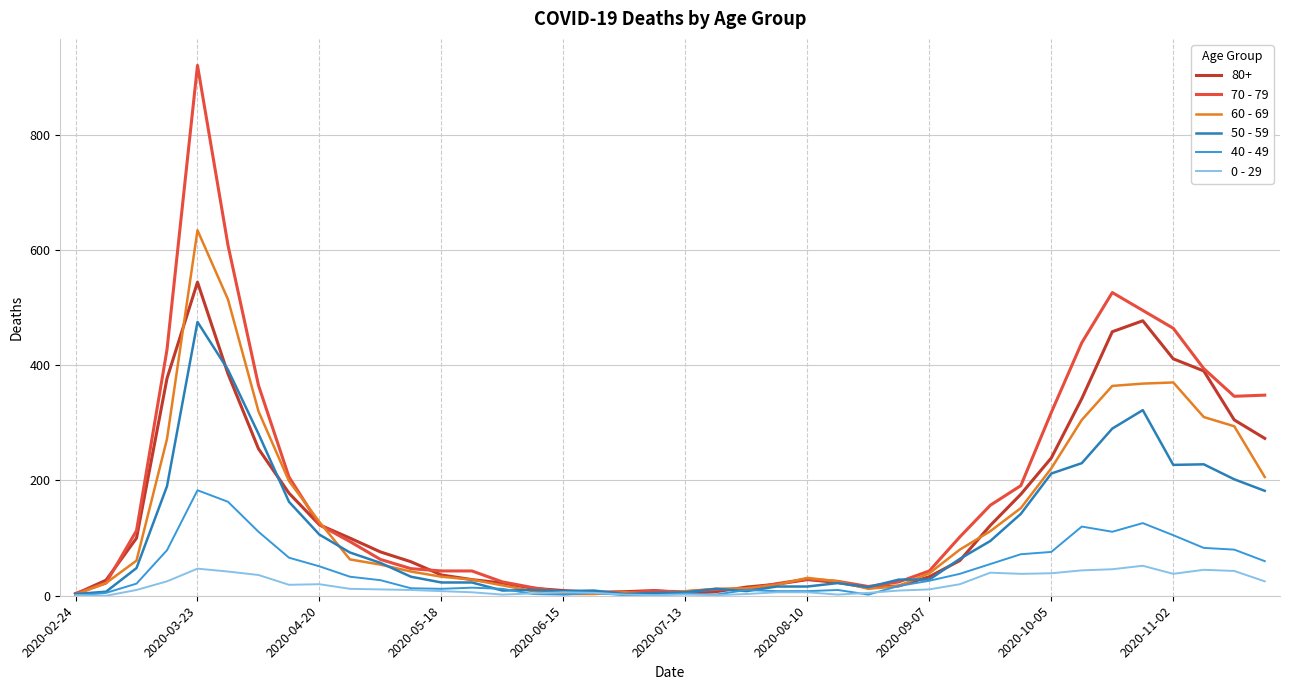

Which series has the largest range (max minus min)?

70 - 79